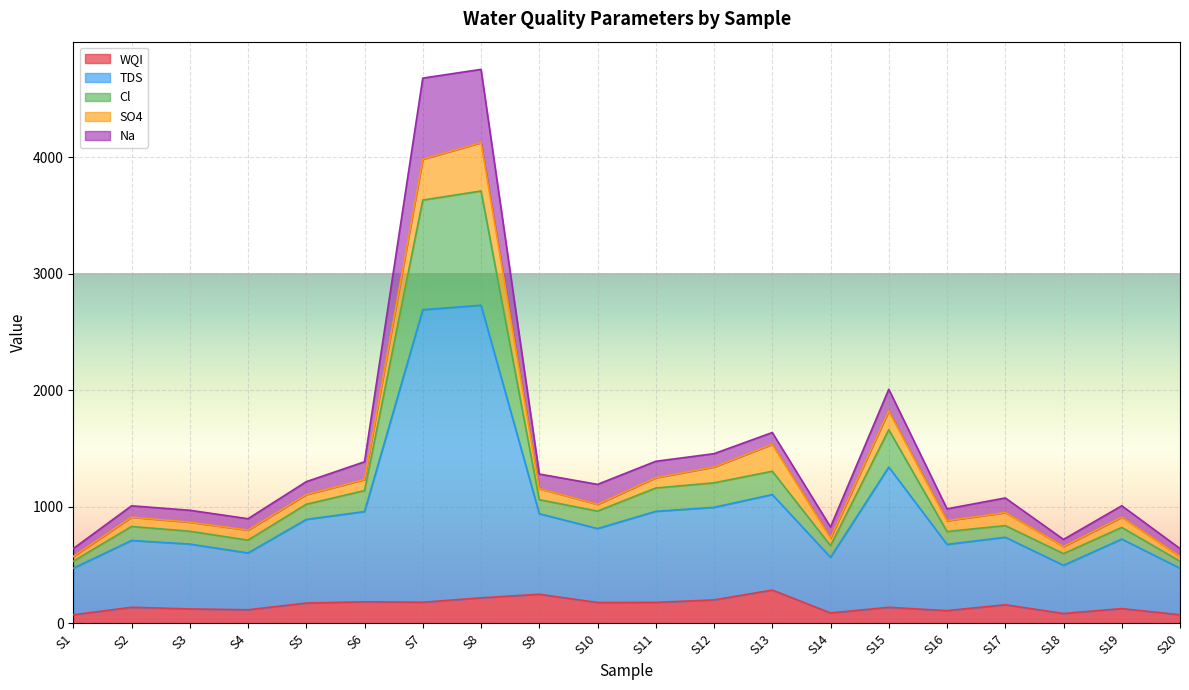

Does the chart display data point markers on the line(s)?

No